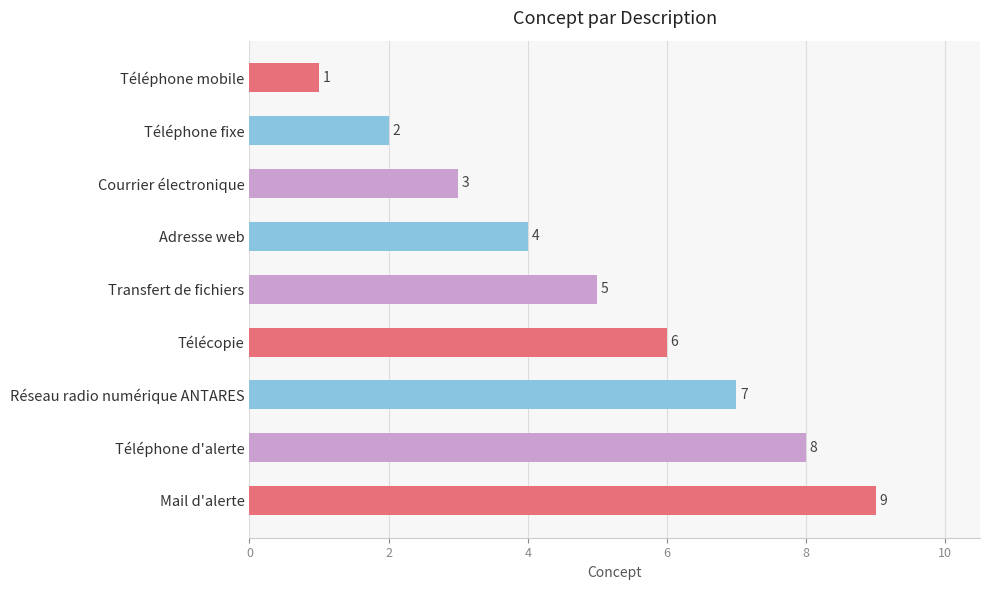

Rank the categories by value from highest to lowest.

Mail d'alerte, Téléphone d'alerte, Réseau radio numérique ANTARES, Télécopie, Transfert de fichiers, Adresse web, Courrier électronique, Téléphone fixe, Téléphone mobile